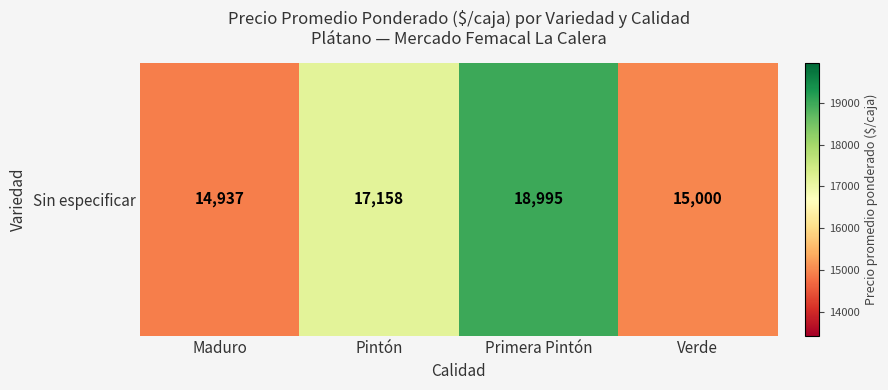

At which label is the value closest to 16966?

Pintón